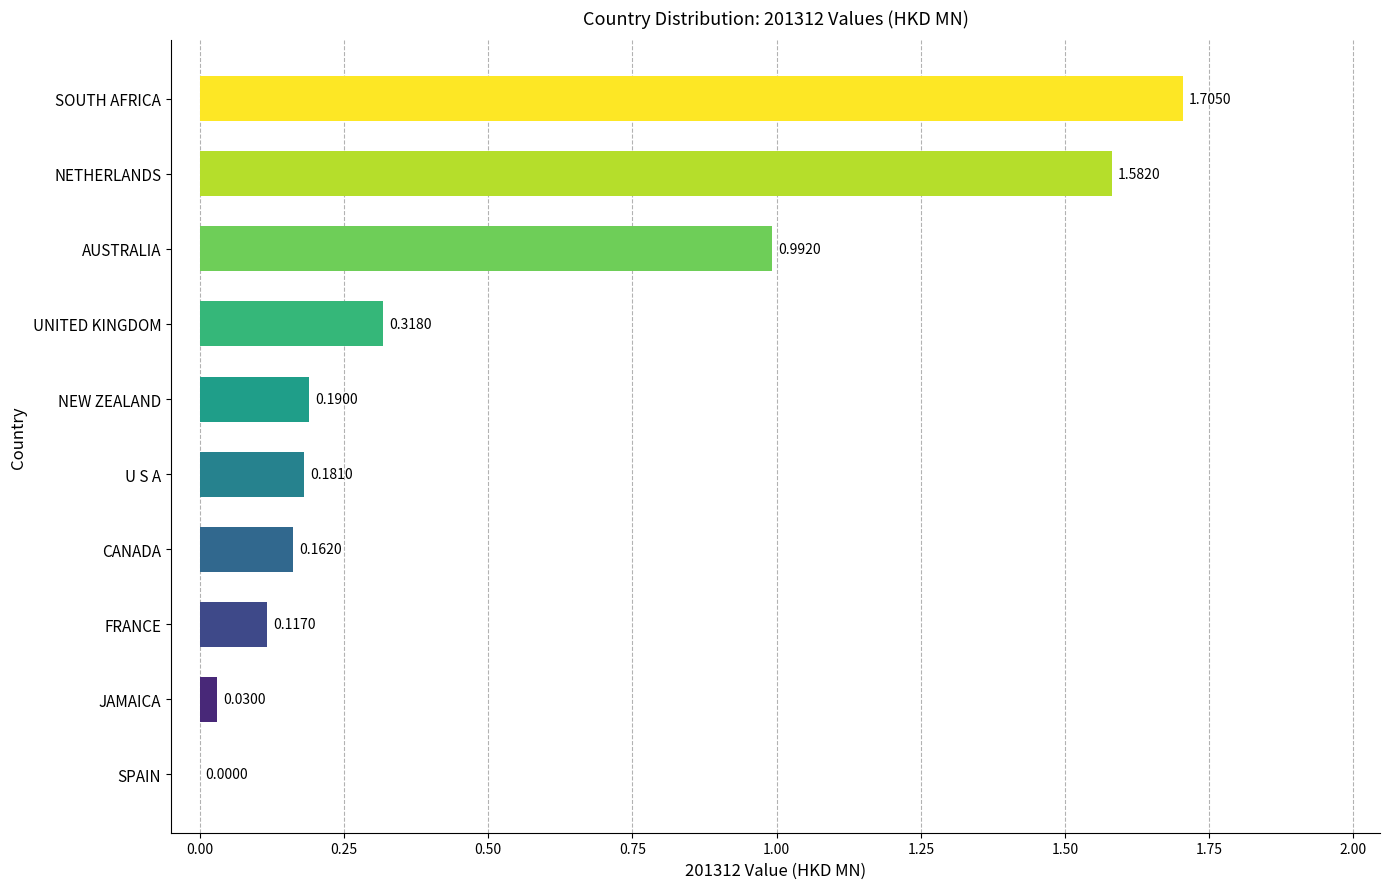

How many values are above zero?

9